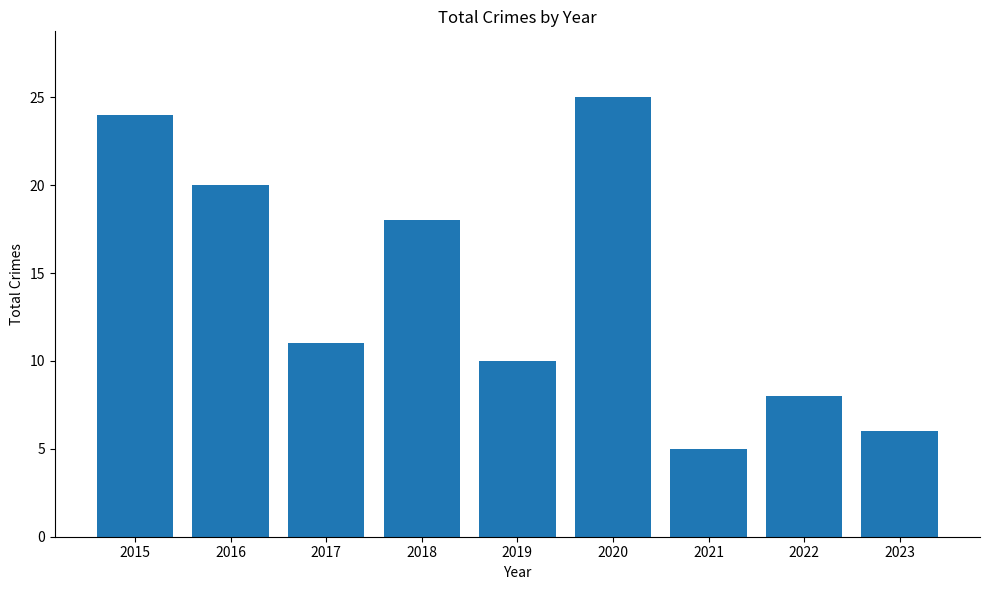

Reading left to right, extract all data points from this chart.

2015=24	2016=20	2017=11	2018=18	2019=10	2020=25	2021=5	2022=8	2023=6